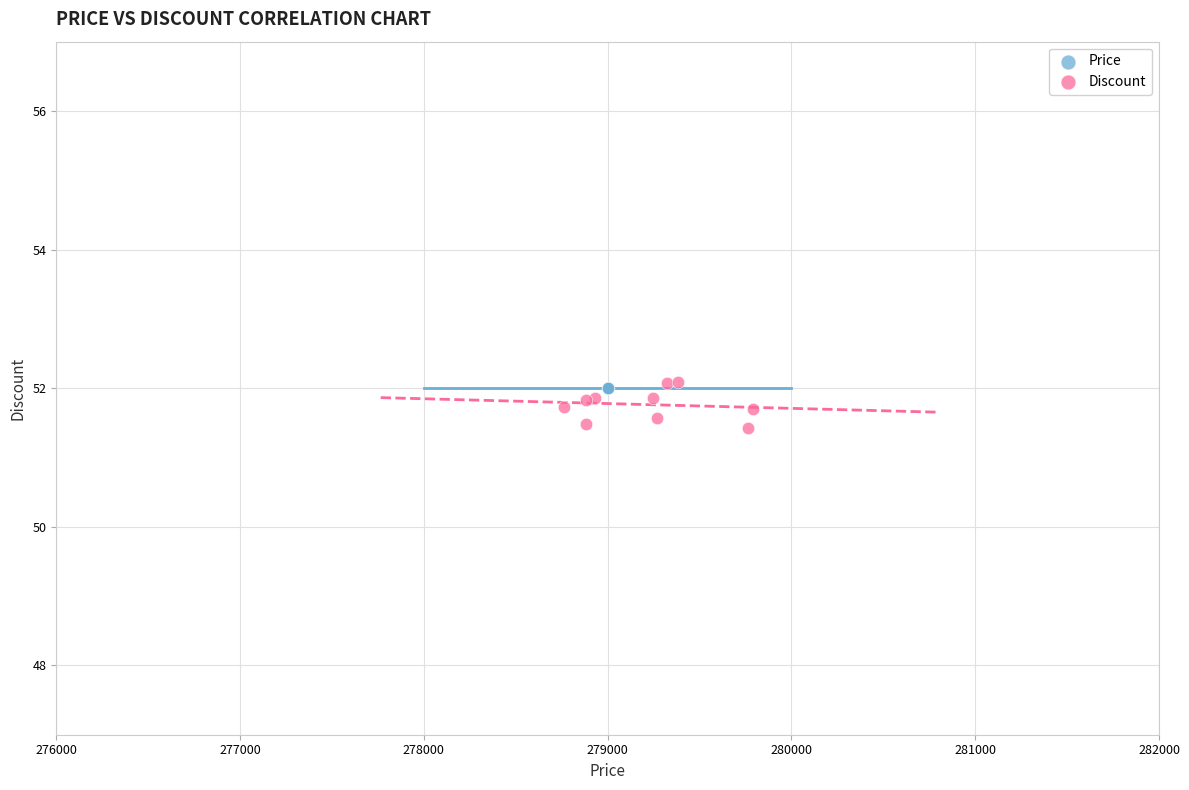

What are all the series names shown in the legend?

Price, Discount